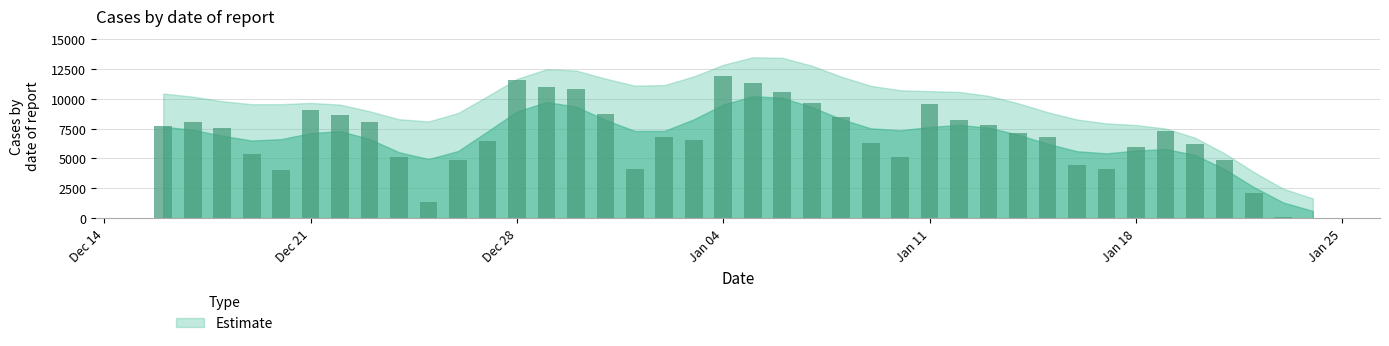

What is the greatest value displayed?

11907